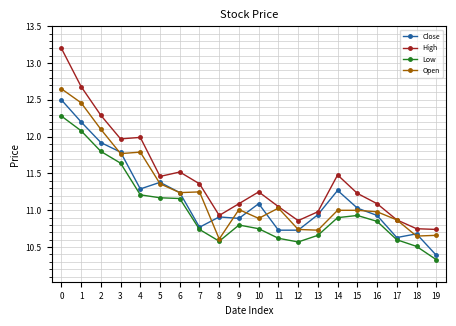

What are all the series names shown in the legend?

Close, High, Low, Open